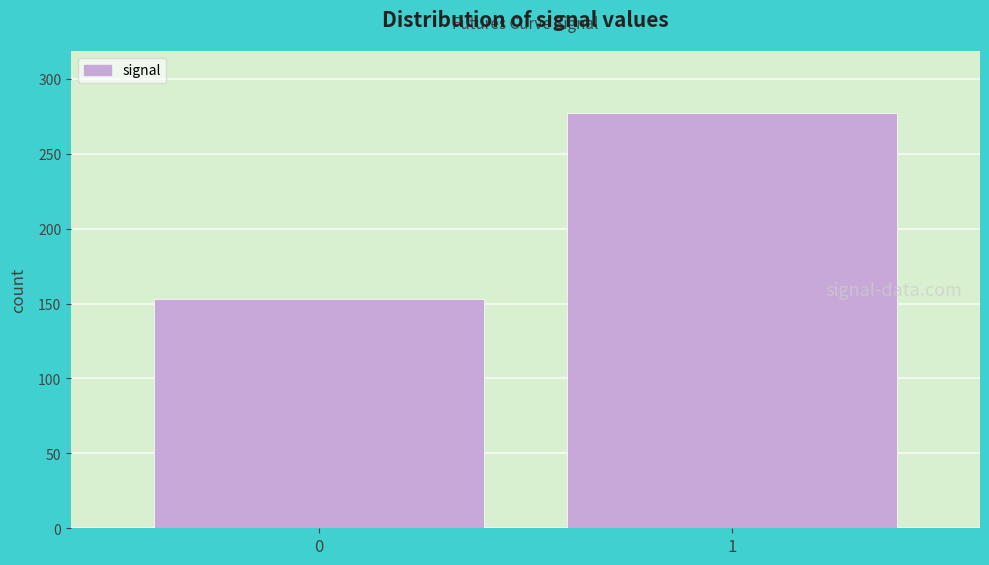

Reading left to right, list all the values displayed in this chart.

0=153	1=277